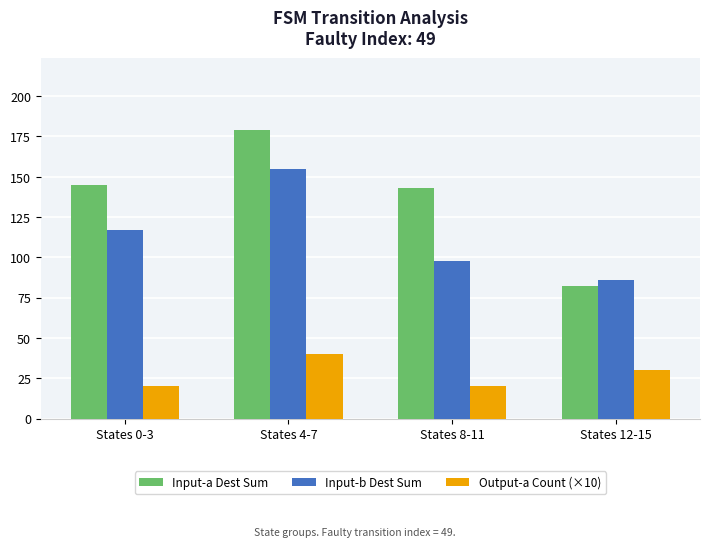

How many values in the Input-a Dest Sum series are below 145?

2